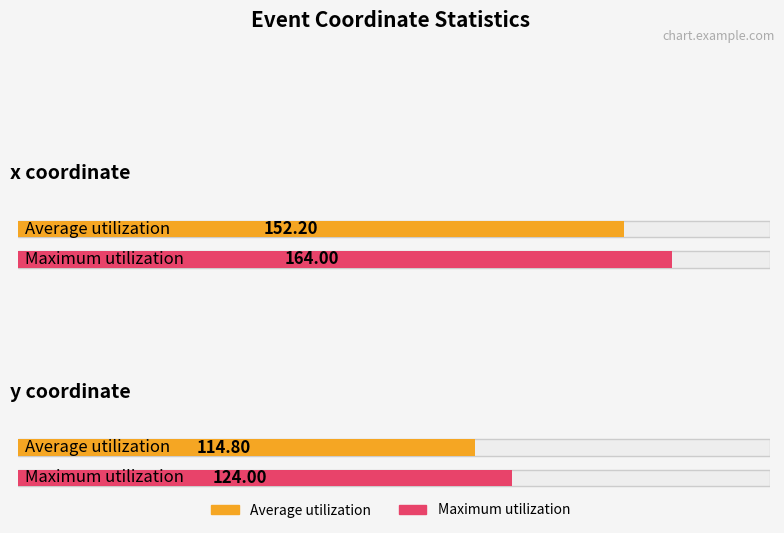

At which label does Average utilization reach its minimum?

y (avg)